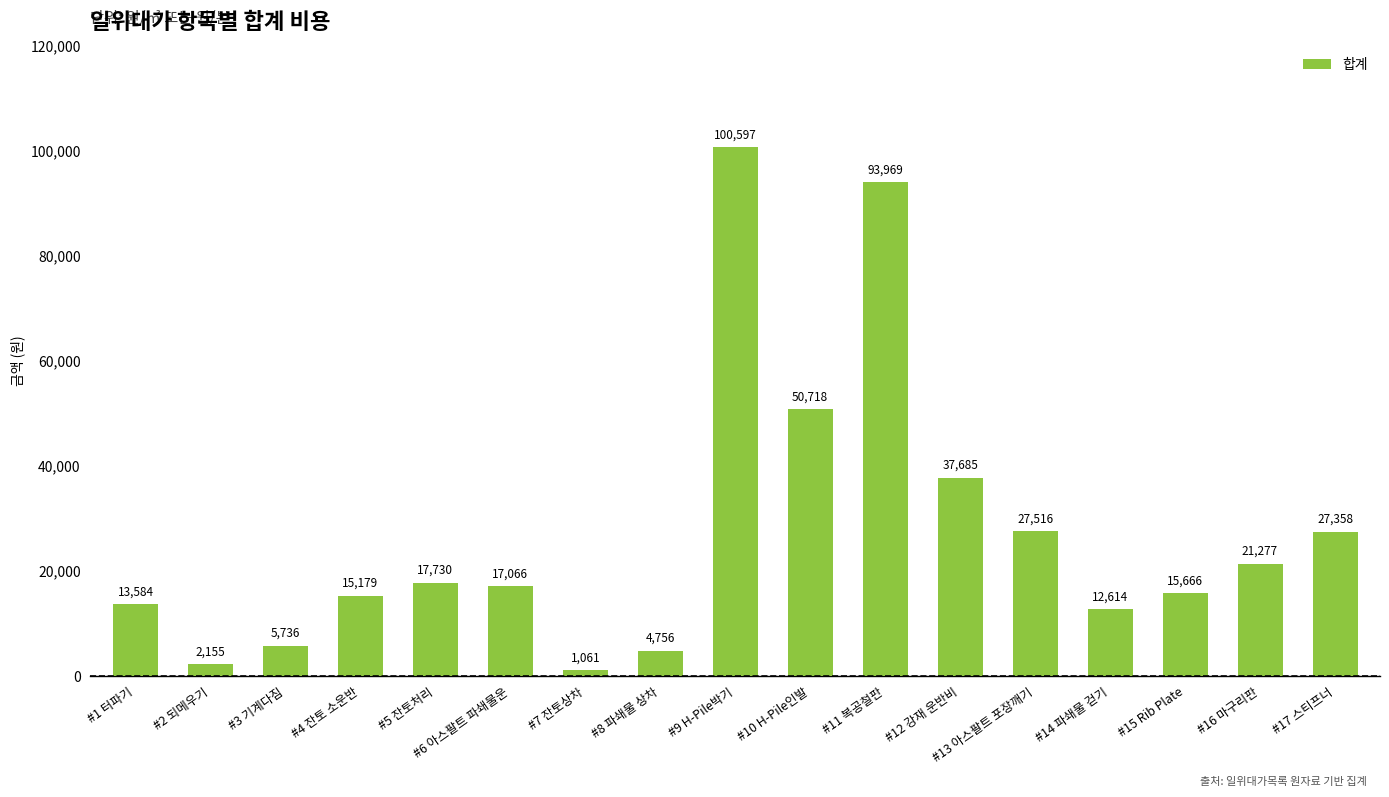

Read the value at #8 파쇄물 상차, to the nearest 10.

4760